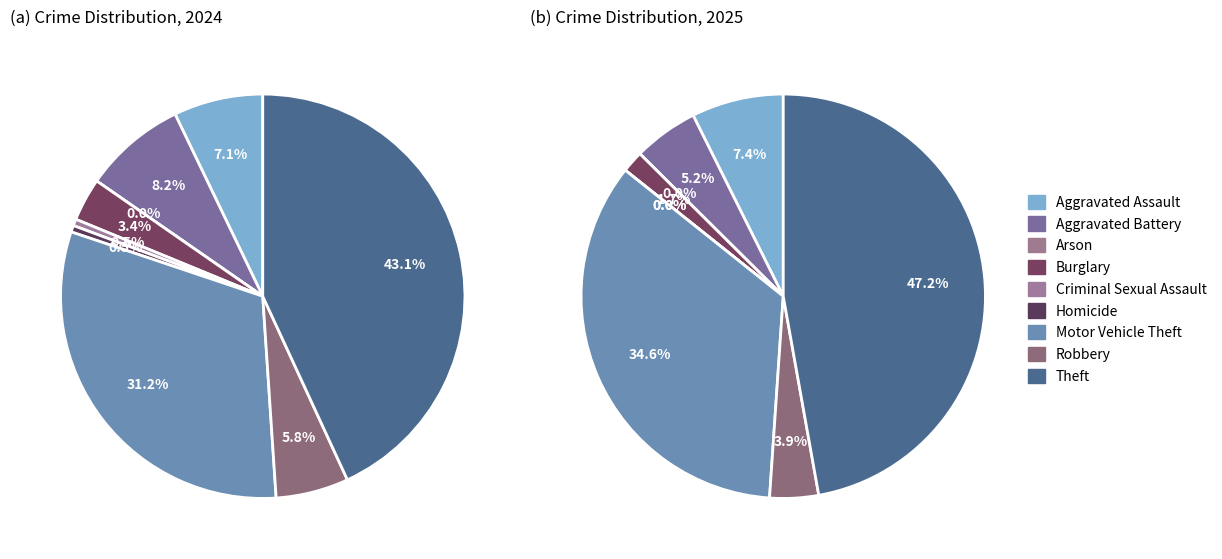

To the nearest percent, what is the difference between the largest and smallest slice percentages?

47%